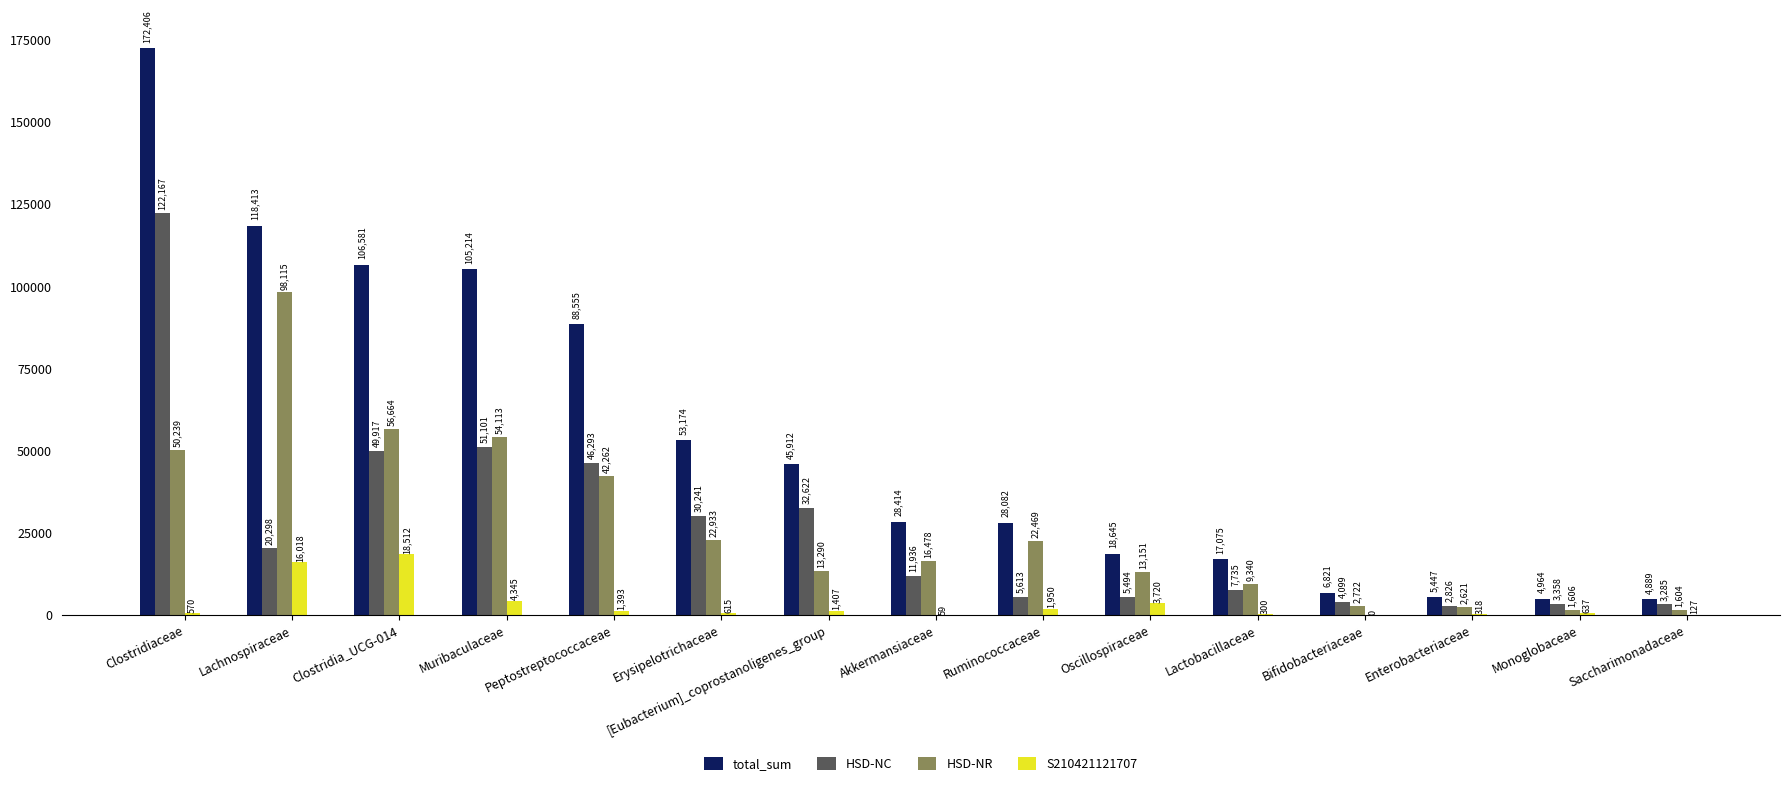

What is the maximum value for HSD-NC?

122167